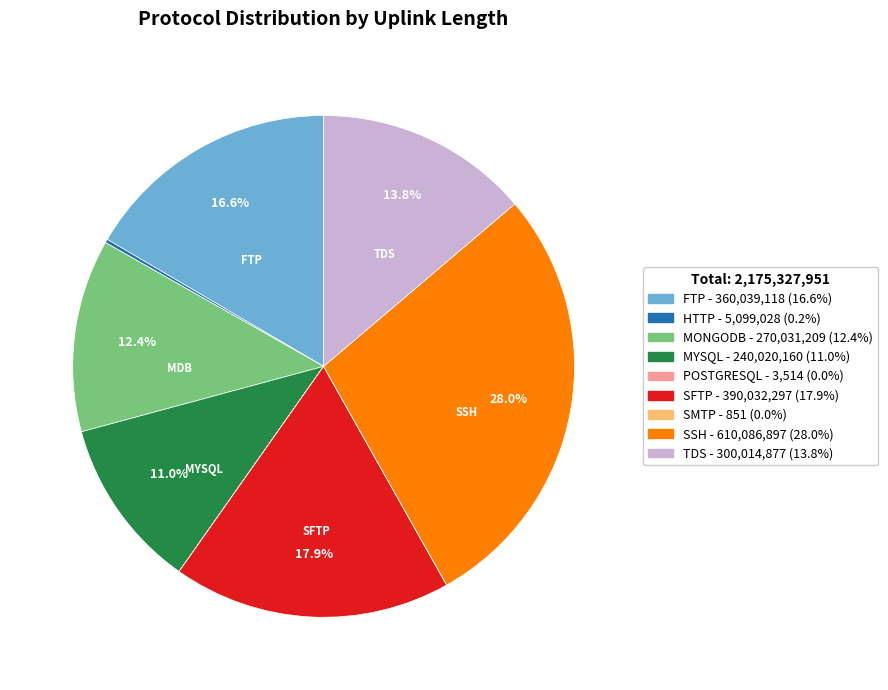

Does any single category account for the majority?

No